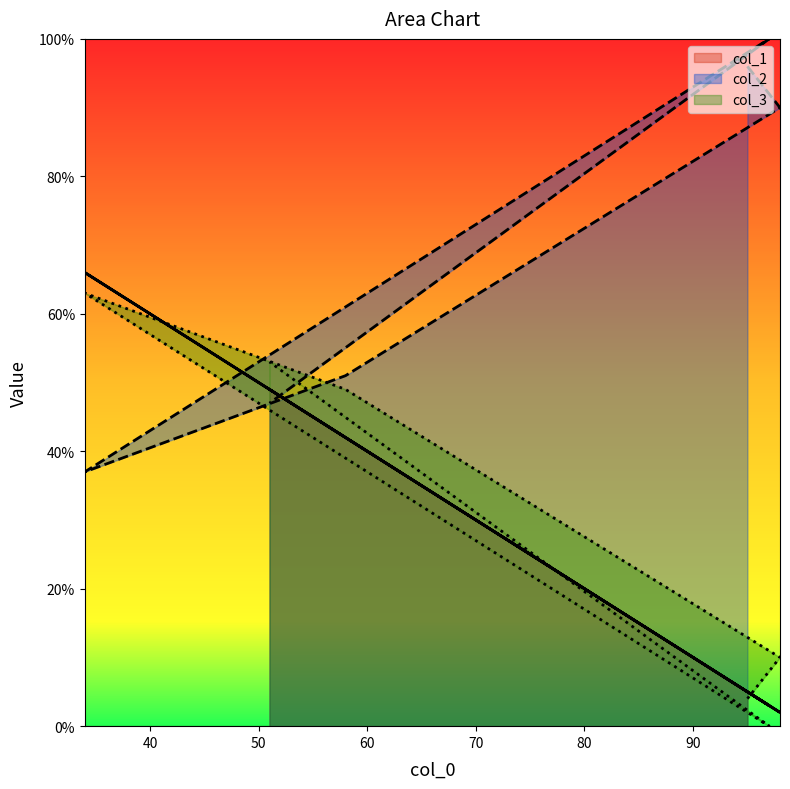

Reading left to right, list all the values displayed in this chart.

col_1: 95=5	98=2	58=42	34=66	97=3	51=49
col_2: 95=96	98=90	58=51	34=37	97=100	51=47
col_3: 95=4	98=10	58=49	34=63	97=0	51=53